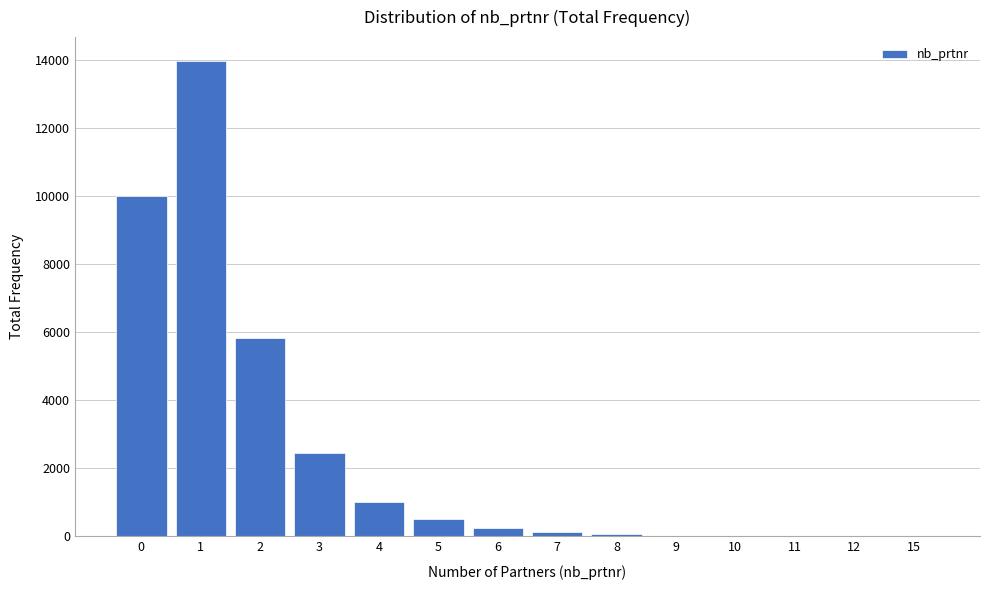

What is the sum of all values?

34246